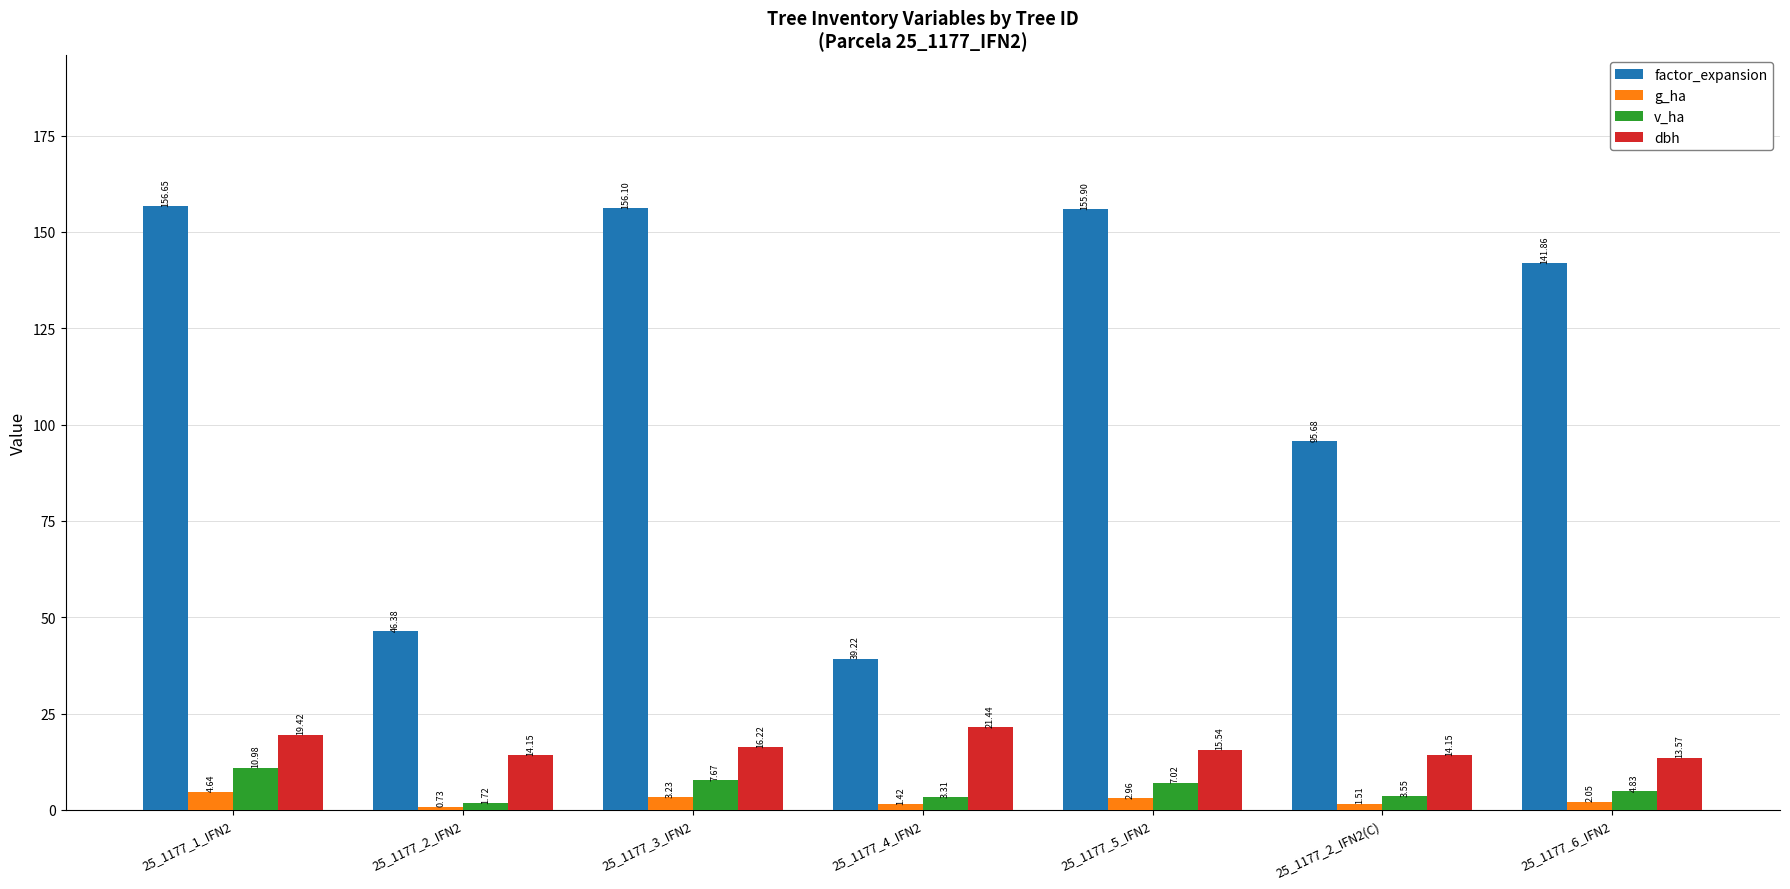

What is the spread (max minus min) of values at 25_1177_4_IFN2?

37.8